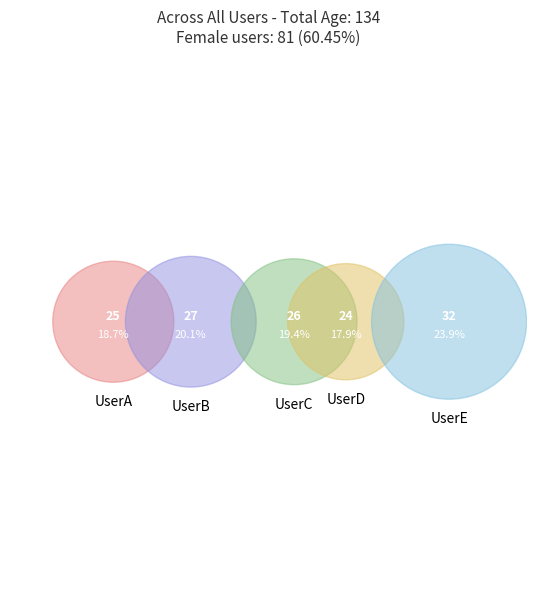

Do UserE and UserC together represent more than half of the pie?

No